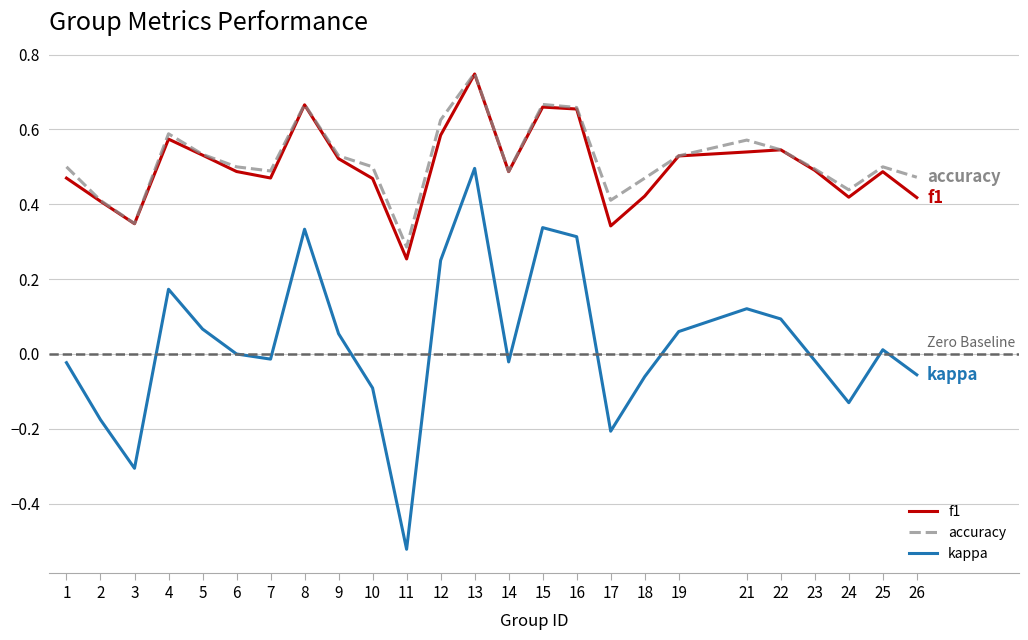

At which category is the sum across all series the highest?

13